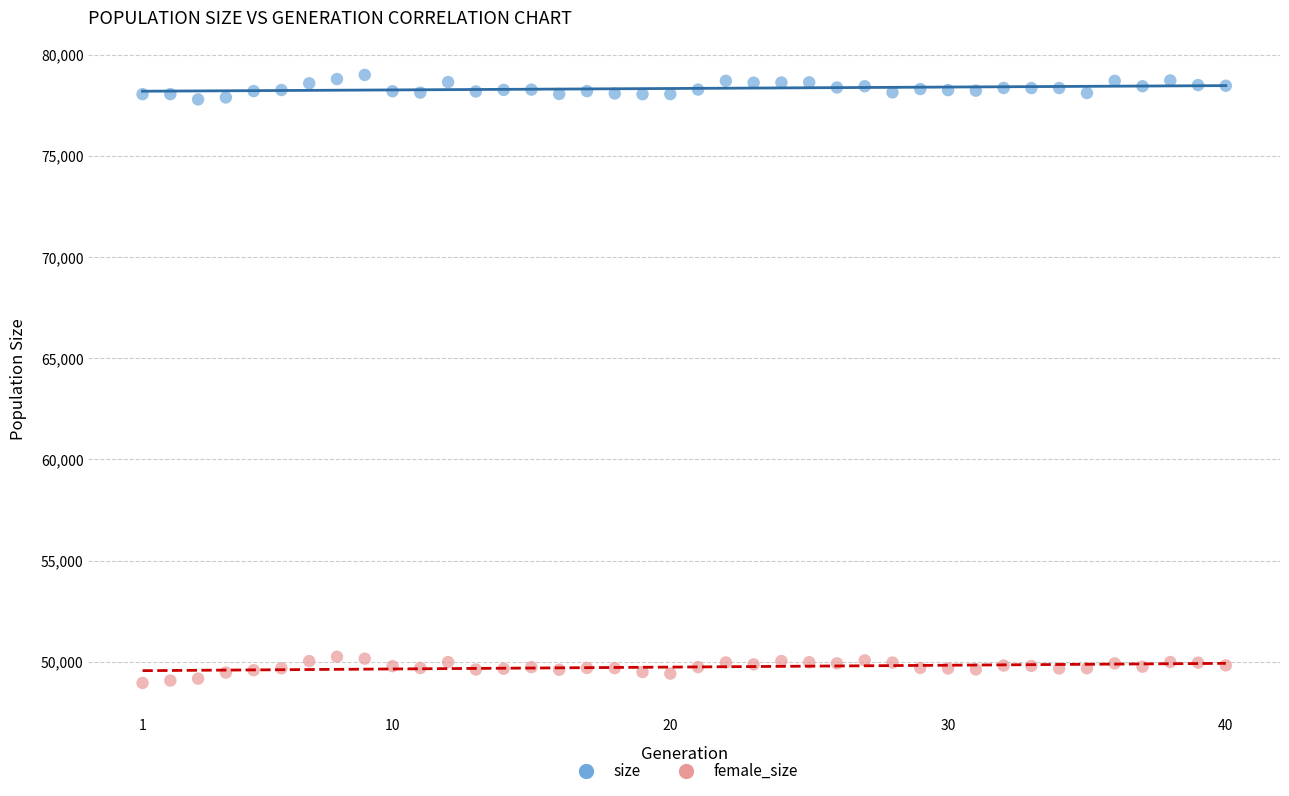

Which series contains the lowest Y value?

female_size